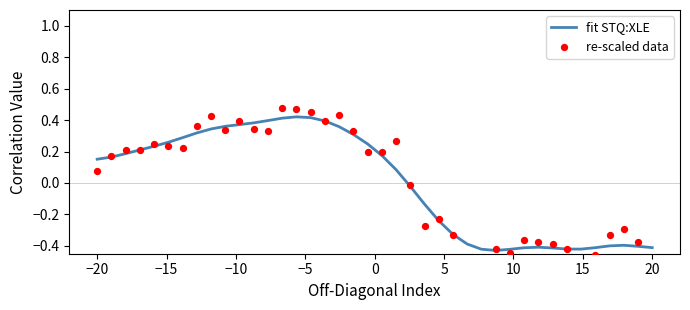

Which series has the largest Y range (max minus min)?

re-scaled data